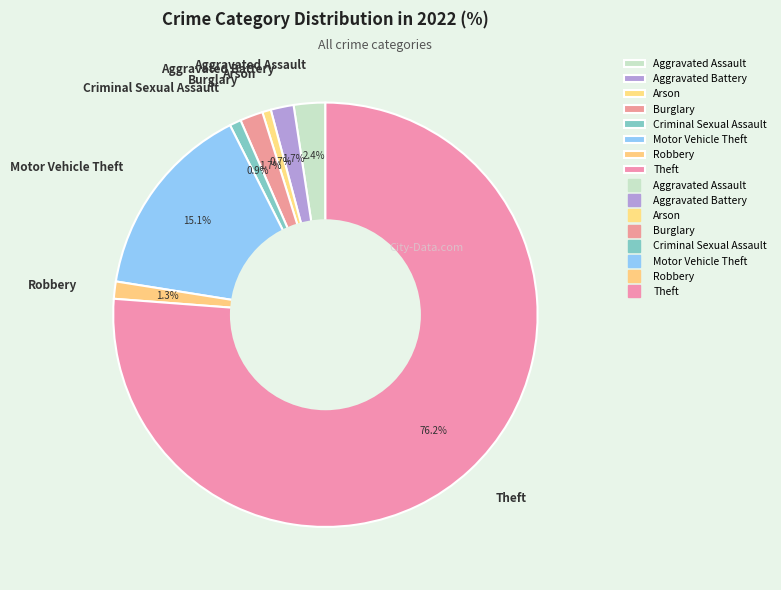

To the nearest percent, what is the average slice percentage?

12%